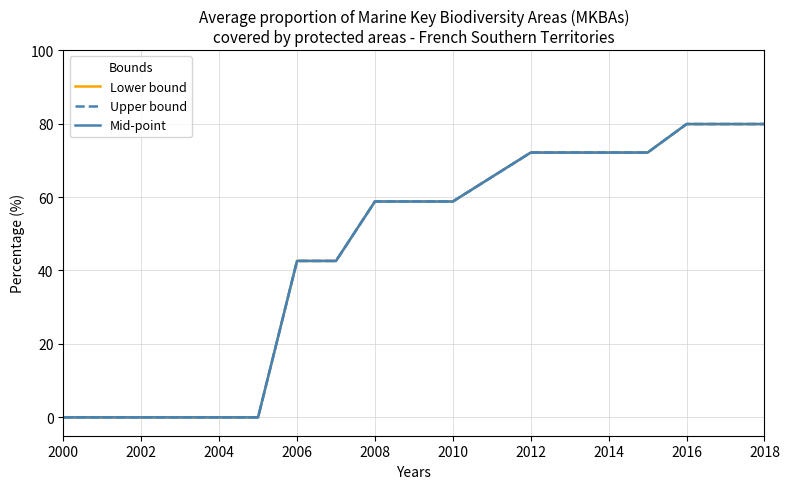

Does the chart have visible grid lines?

Yes